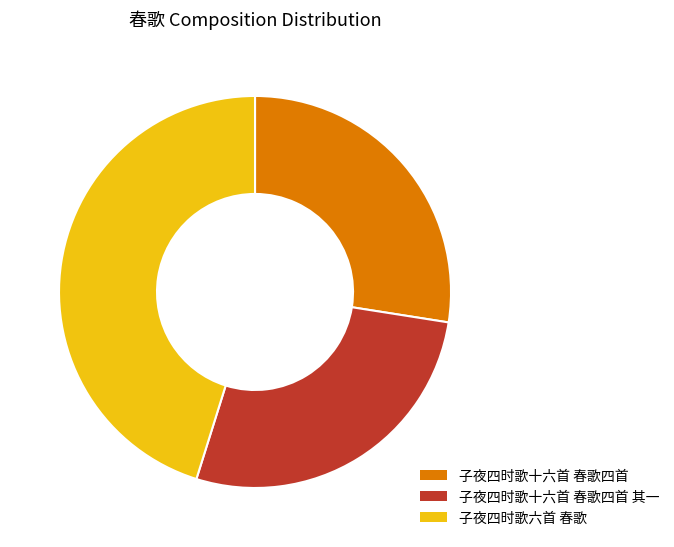

Is there any slice that represents more than half of the pie?

No